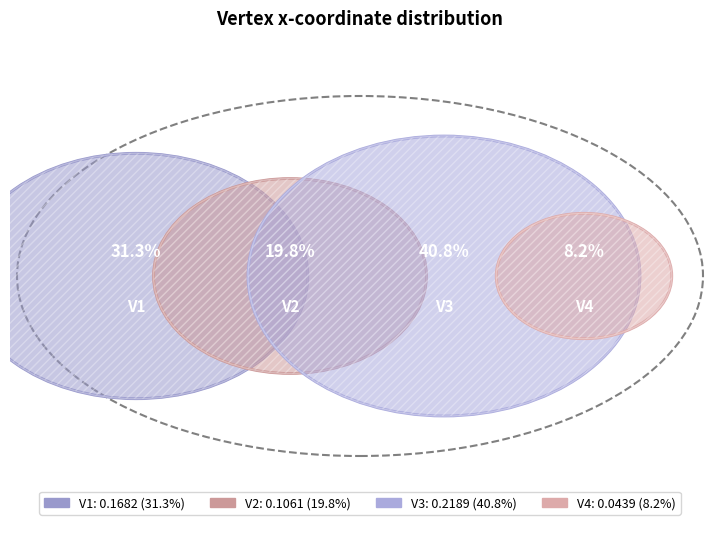

How many slices are in this pie chart?

4